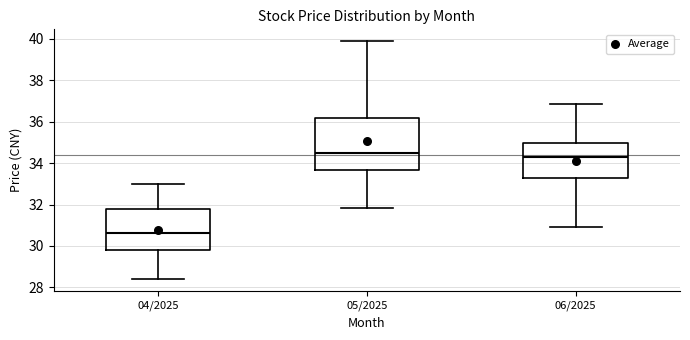

Where is the lower edge of the box for 06/2025 on the y-axis? The values are not printed on the chart, so give them approximately, as read against the axis.

33.2